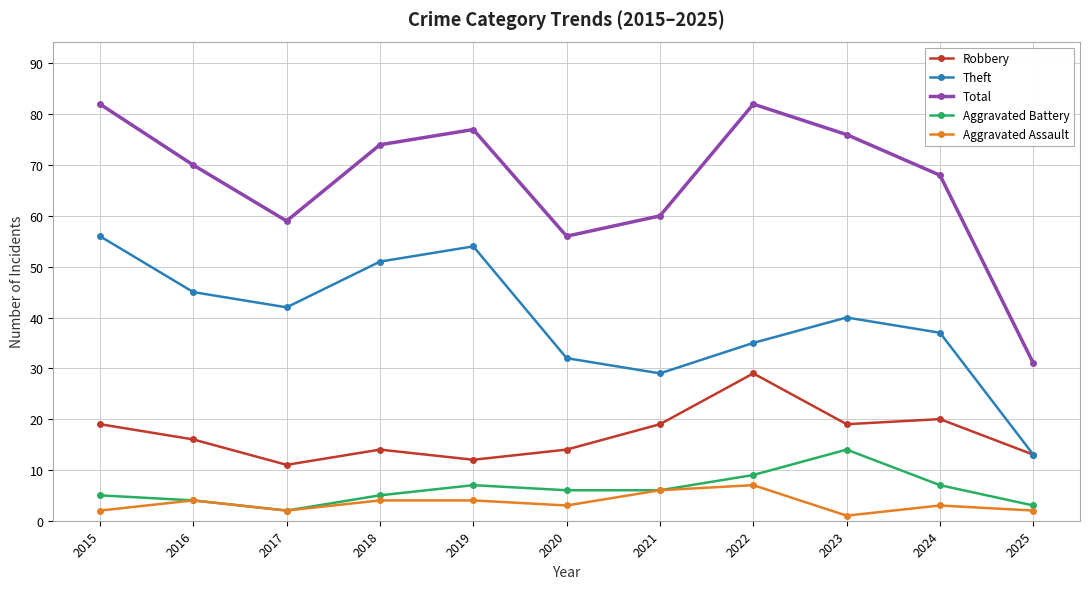

Which category has the lowest value in the Aggravated Battery series?

2017